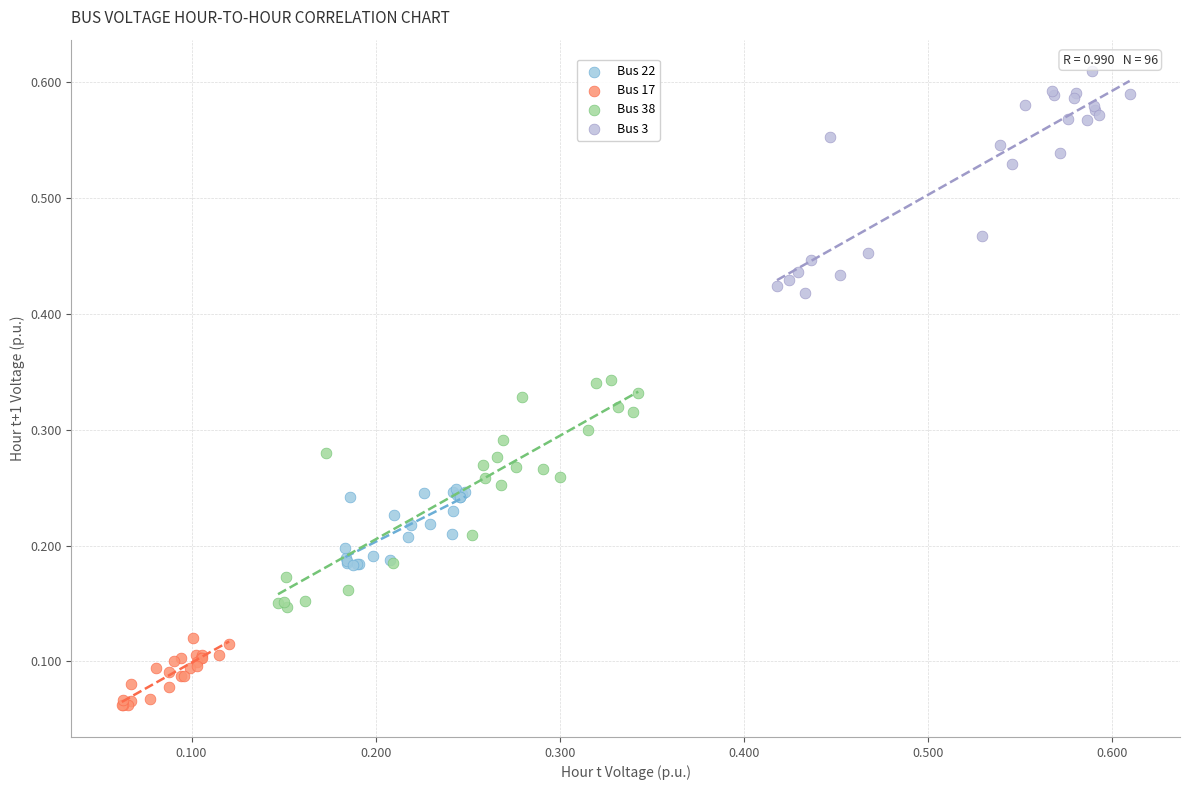

Which series reaches the minimum Y coordinate?

Bus 17